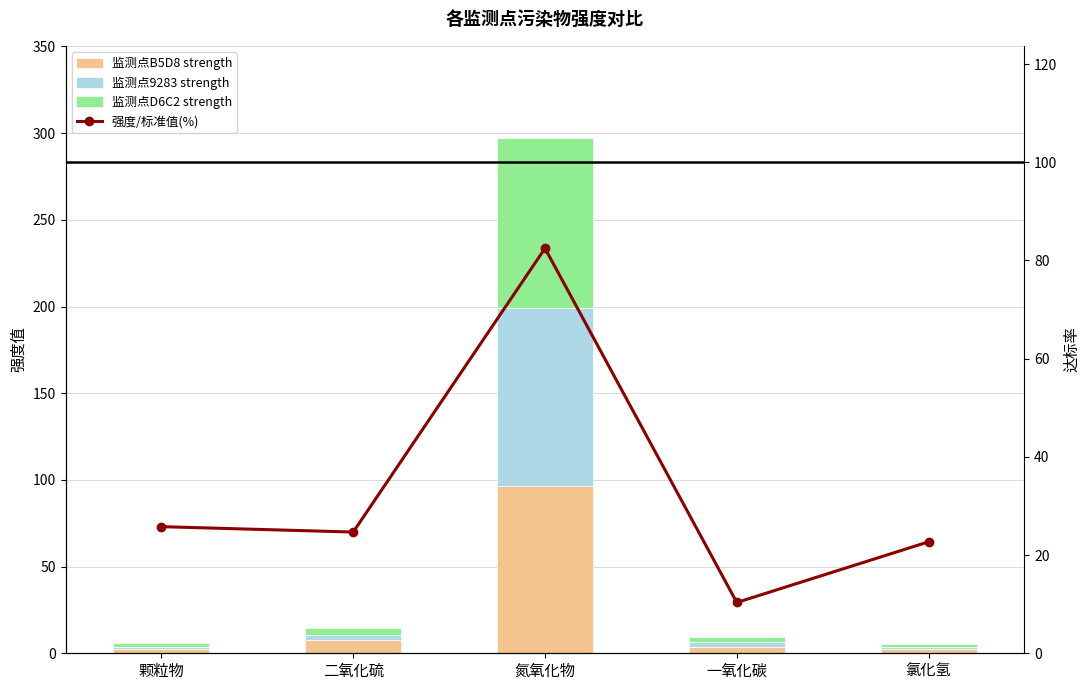

True or false: 监测点D6C2 strength has a value of 1.9 at 氯化氢.

True